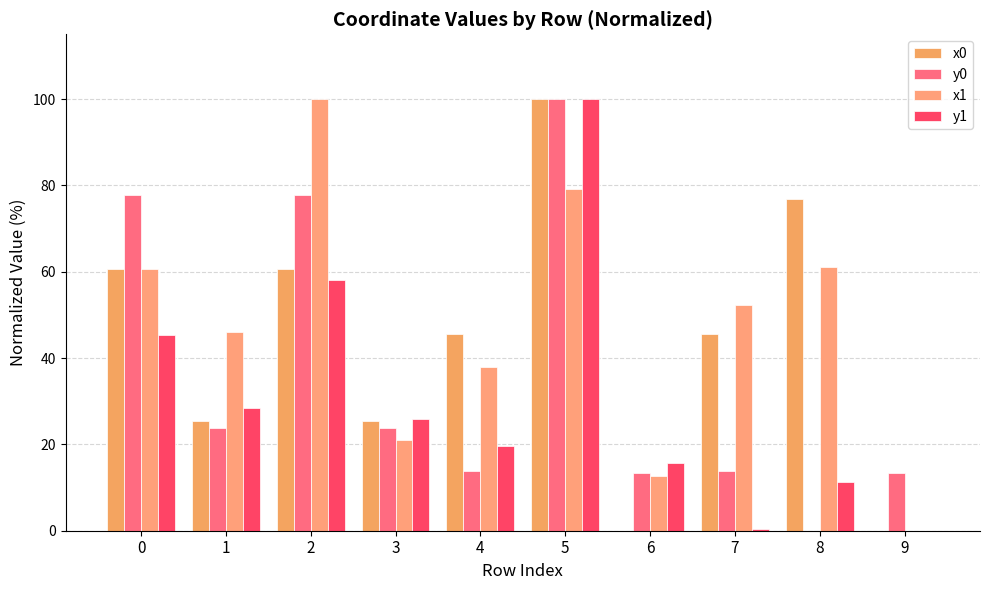

At how many categories does at least one series exceed 31?

7